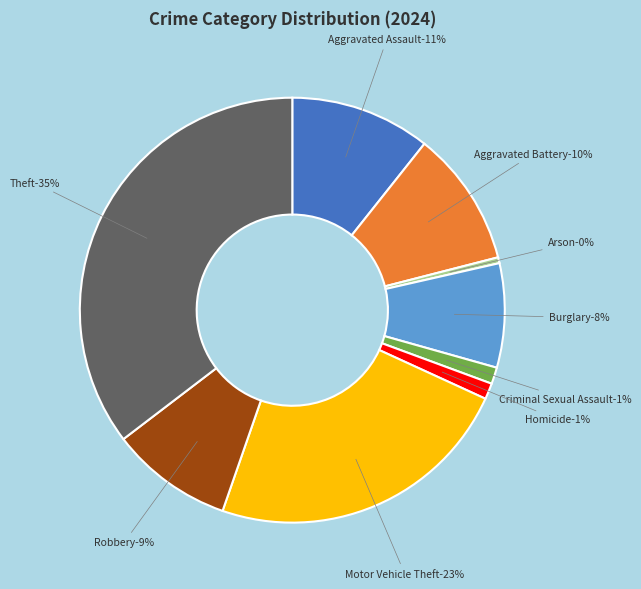

Which category has the smallest portion of the pie?

Arson